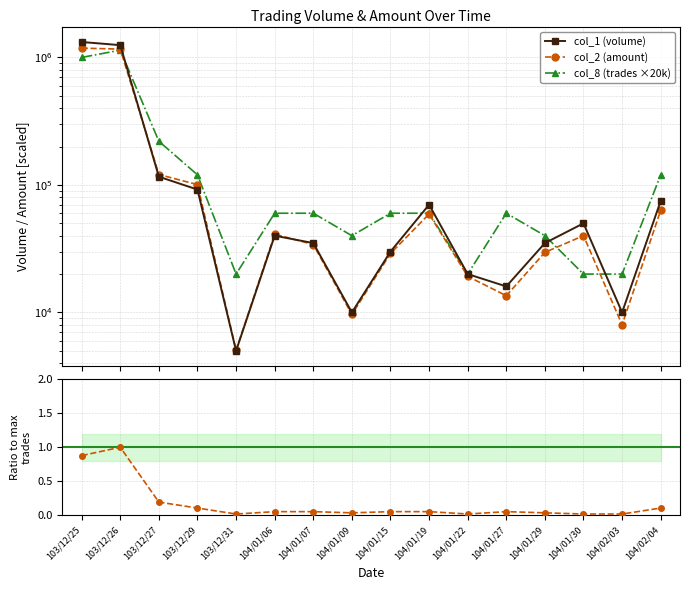

How many data points in col_2 (amount) are above 40000?

7